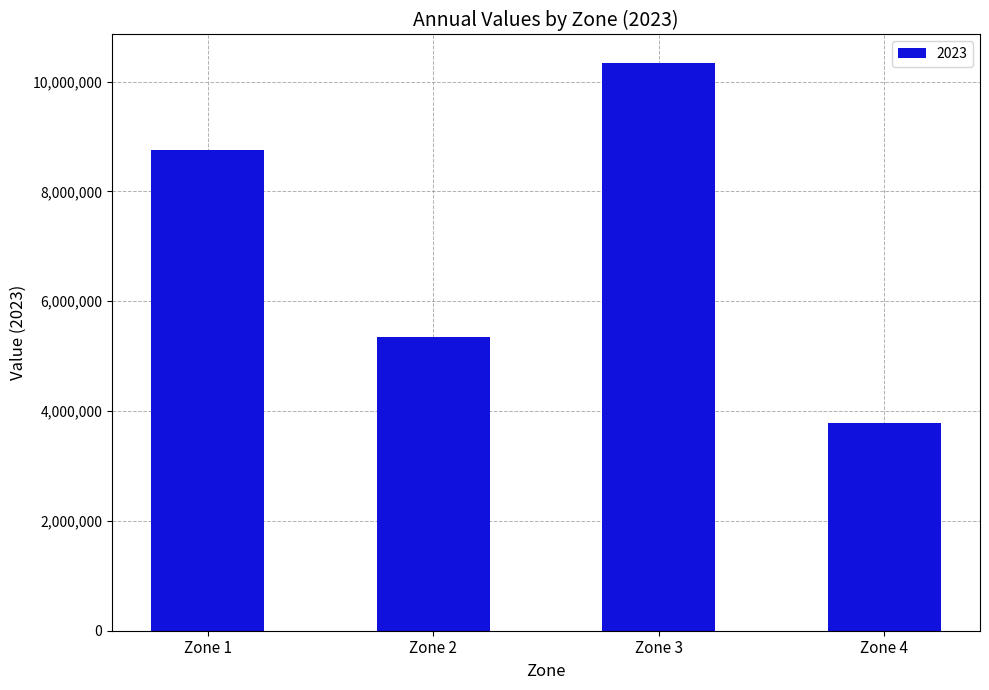

List the labels in order of value, smallest first.

Zone 4, Zone 2, Zone 1, Zone 3